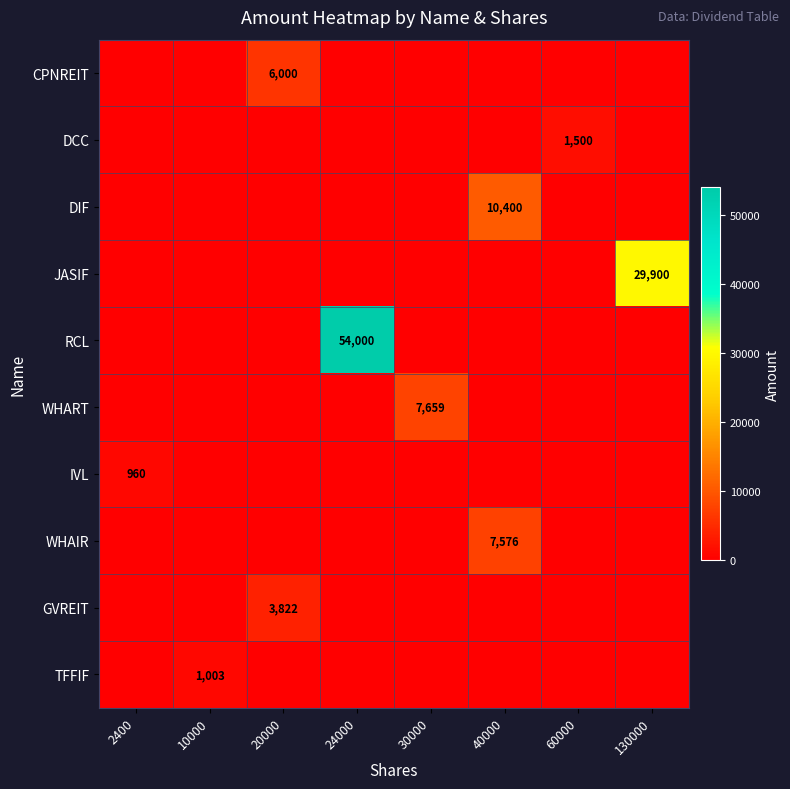

Reading left to right, what are all the values shown in this chart?

row_0: 2400=0	10000=0	20000=6000	24000=0	30000=0	40000=0	60000=0	130000=0
row_1: 2400=0	10000=0	20000=0	24000=0	30000=0	40000=0	60000=1500	130000=0
row_2: 2400=0	10000=0	20000=0	24000=0	30000=0	40000=10400	60000=0	130000=0
row_3: 2400=0	10000=0	20000=0	24000=0	30000=0	40000=0	60000=0	130000=29900
row_4: 2400=0	10000=0	20000=0	24000=54000	30000=0	40000=0	60000=0	130000=0
row_5: 2400=0	10000=0	20000=0	24000=0	30000=7659	40000=0	60000=0	130000=0
row_6: 2400=960	10000=0	20000=0	24000=0	30000=0	40000=0	60000=0	130000=0
row_7: 2400=0	10000=0	20000=0	24000=0	30000=0	40000=7576	60000=0	130000=0
row_8: 2400=0	10000=0	20000=3822	24000=0	30000=0	40000=0	60000=0	130000=0
row_9: 2400=0	10000=1003	20000=0	24000=0	30000=0	40000=0	60000=0	130000=0